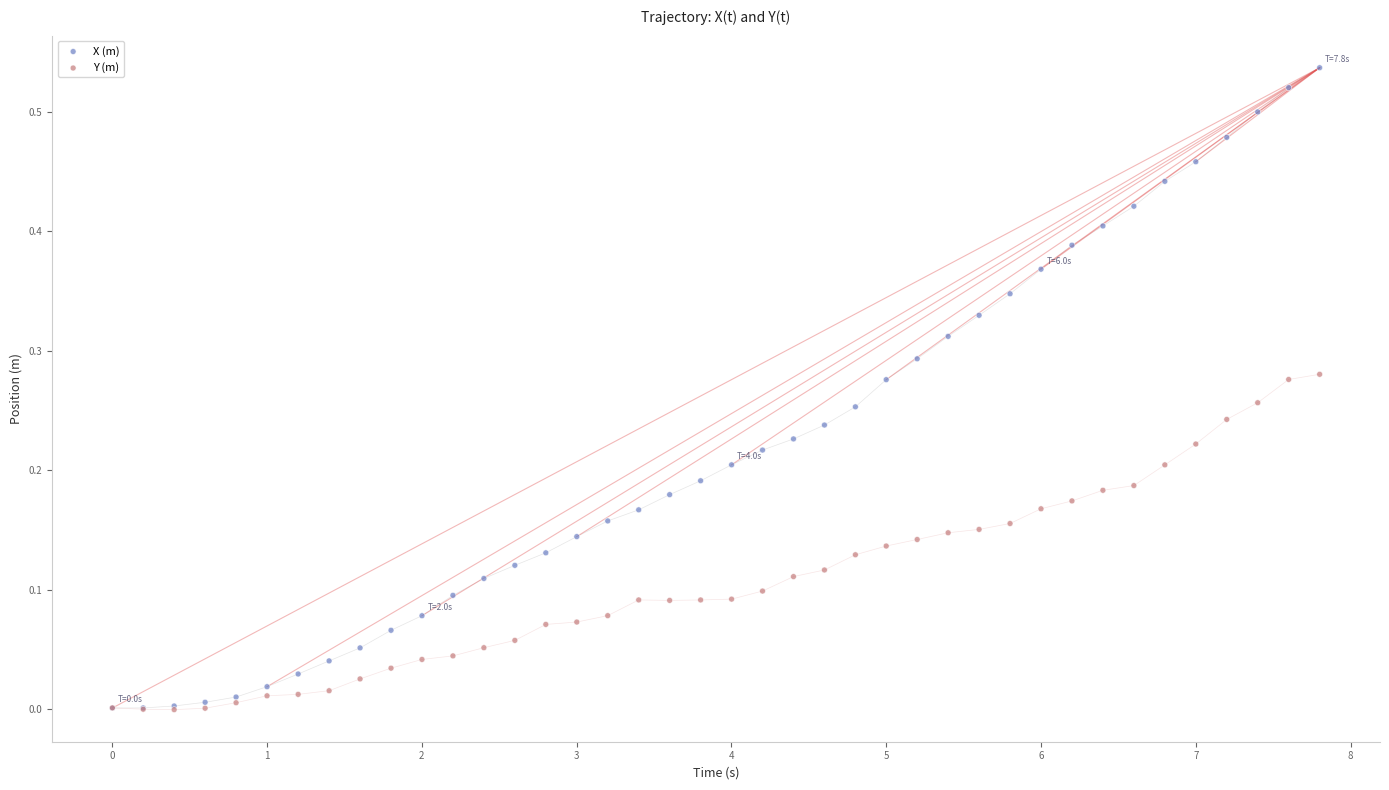

Which series reaches the maximum Y coordinate?

X (m)